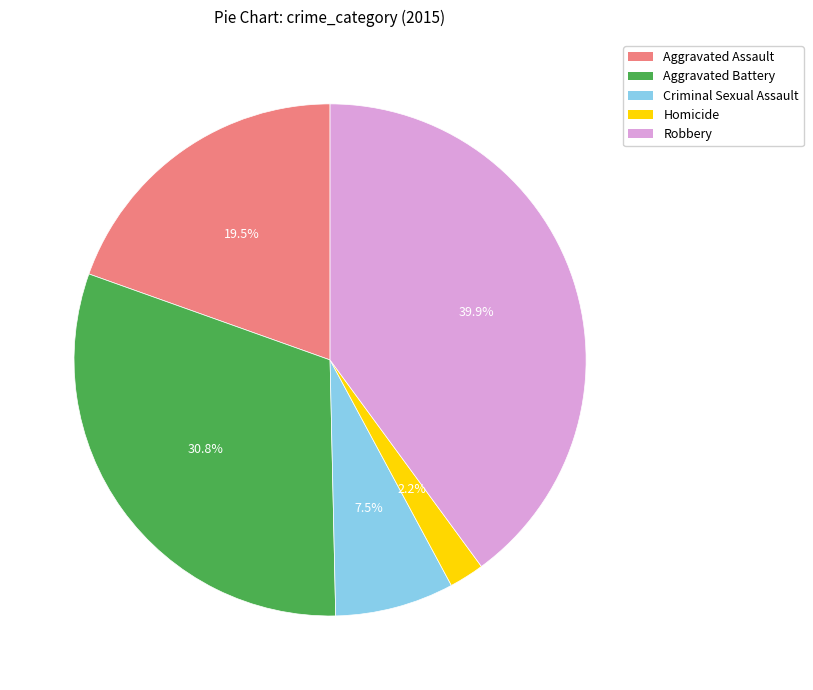

Is there any slice that represents more than half of the pie?

No